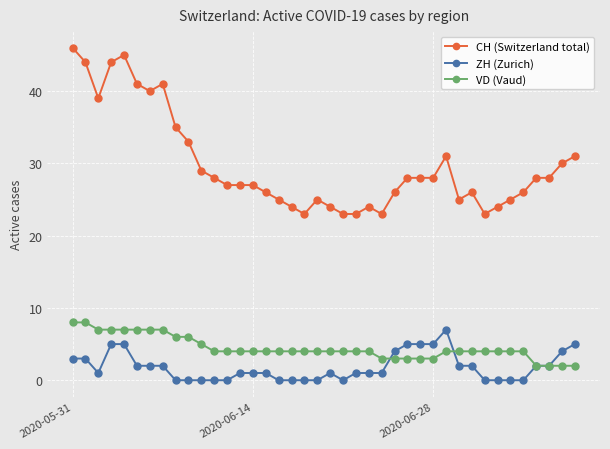

How many ZH (Zurich) values are between 0 and 3?

31